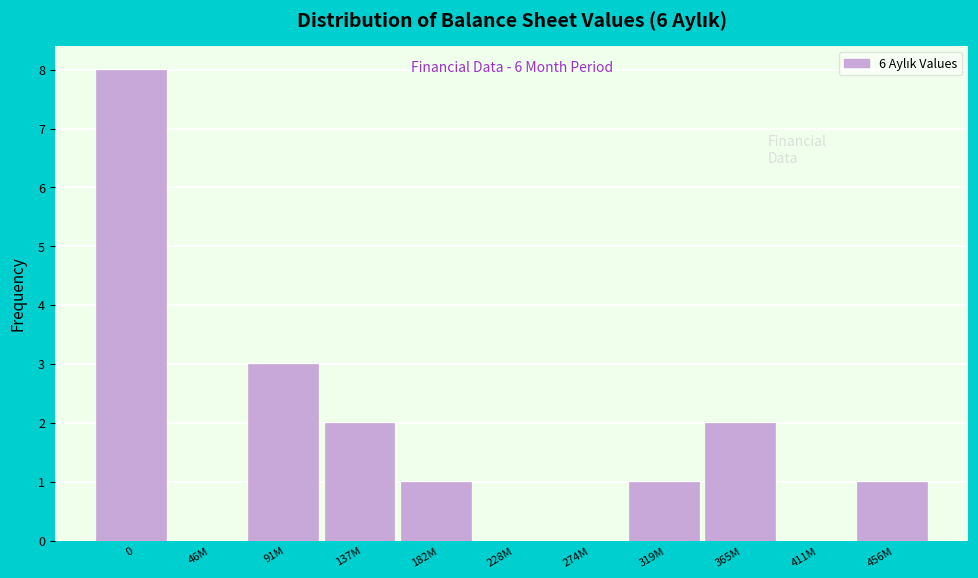

Reading left to right, list all the values displayed in this chart.

0=8	46M=0	91M=3	137M=2	182M=1	228M=0	274M=0	319M=1	365M=2	411M=0	456M=1